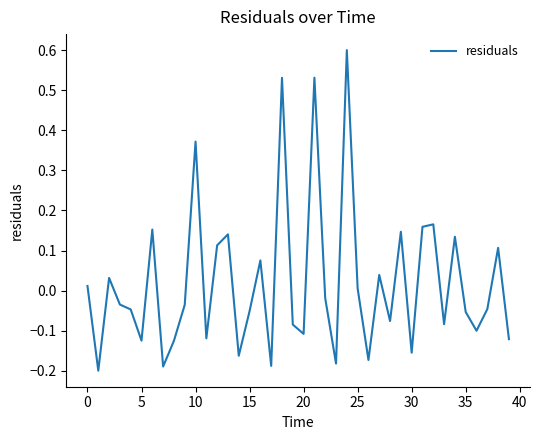

True or false: the data has more than 2 interior local peaks.

True